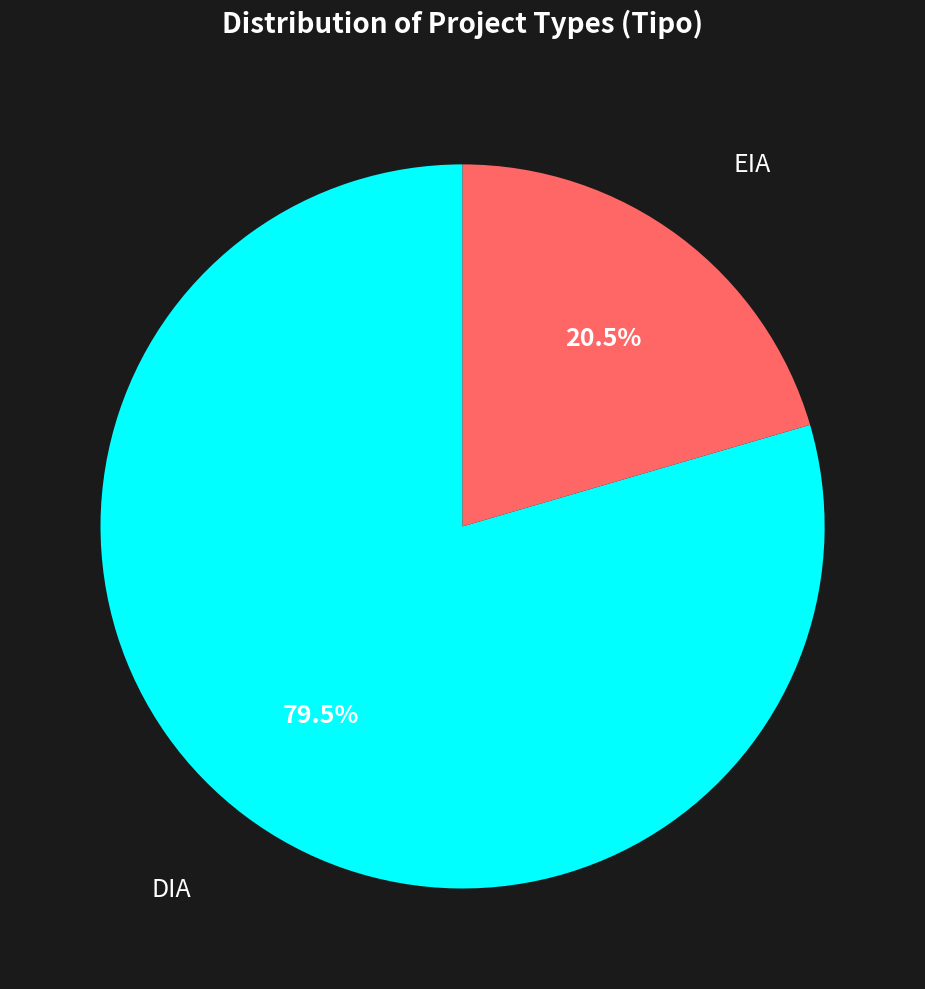

What is the largest slice in the pie chart?

DIA